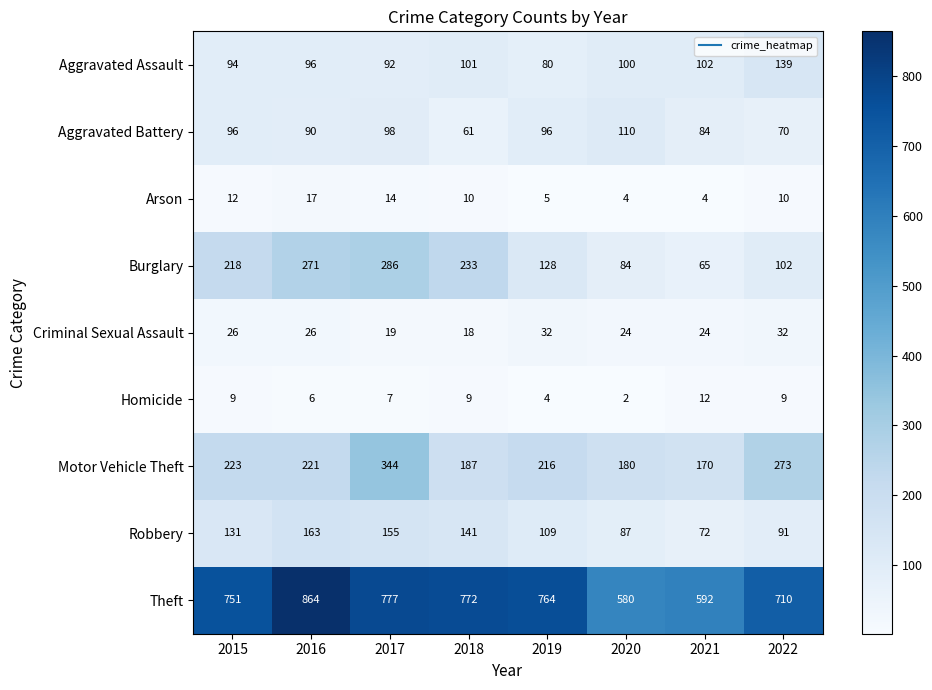

What is the greatest value displayed?

864